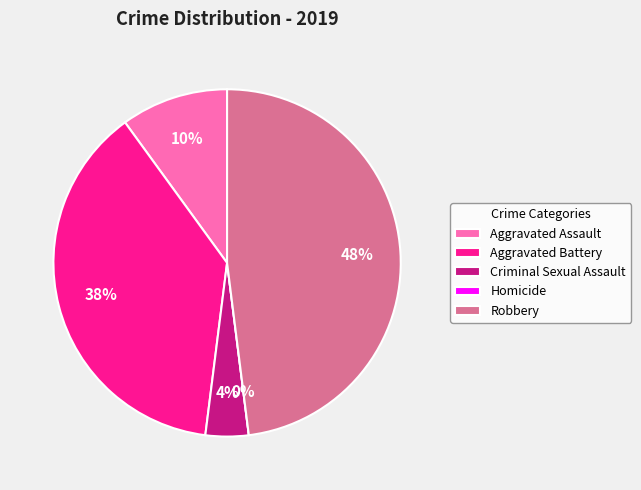

Is it true that Robbery is 36% of the pie?

False